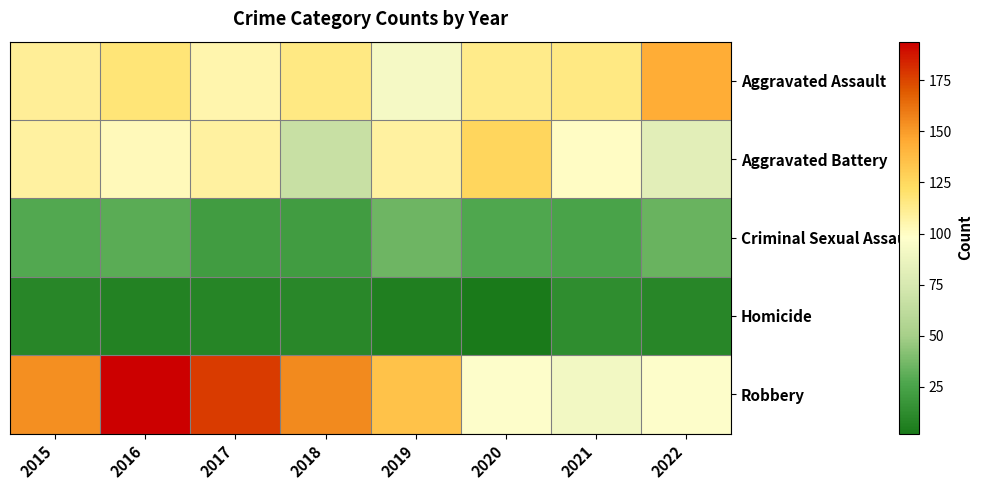

Which has a higher value, 2019 or 2018?

2018